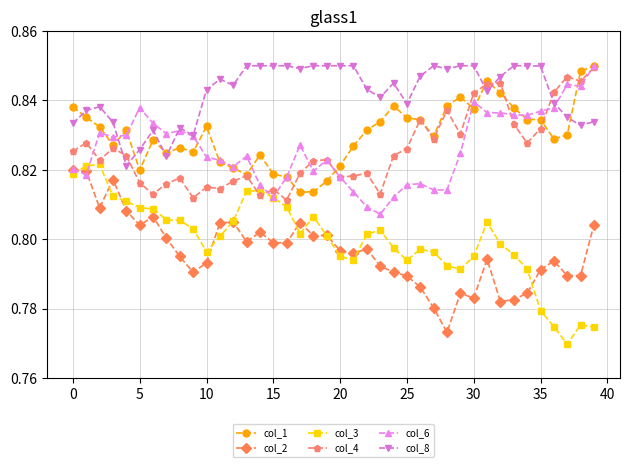

True or false: col_4 has more than 0 points higher than both neighbors.

True